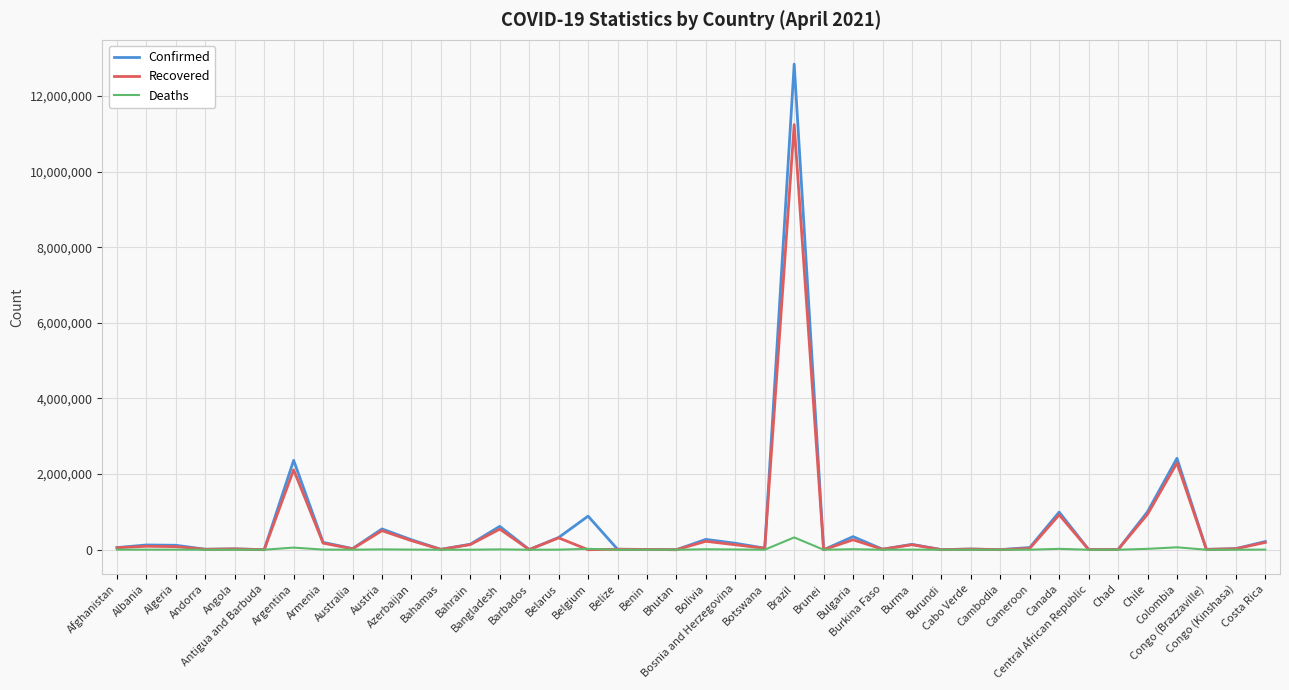

Which series has the widest spread of values?

Confirmed